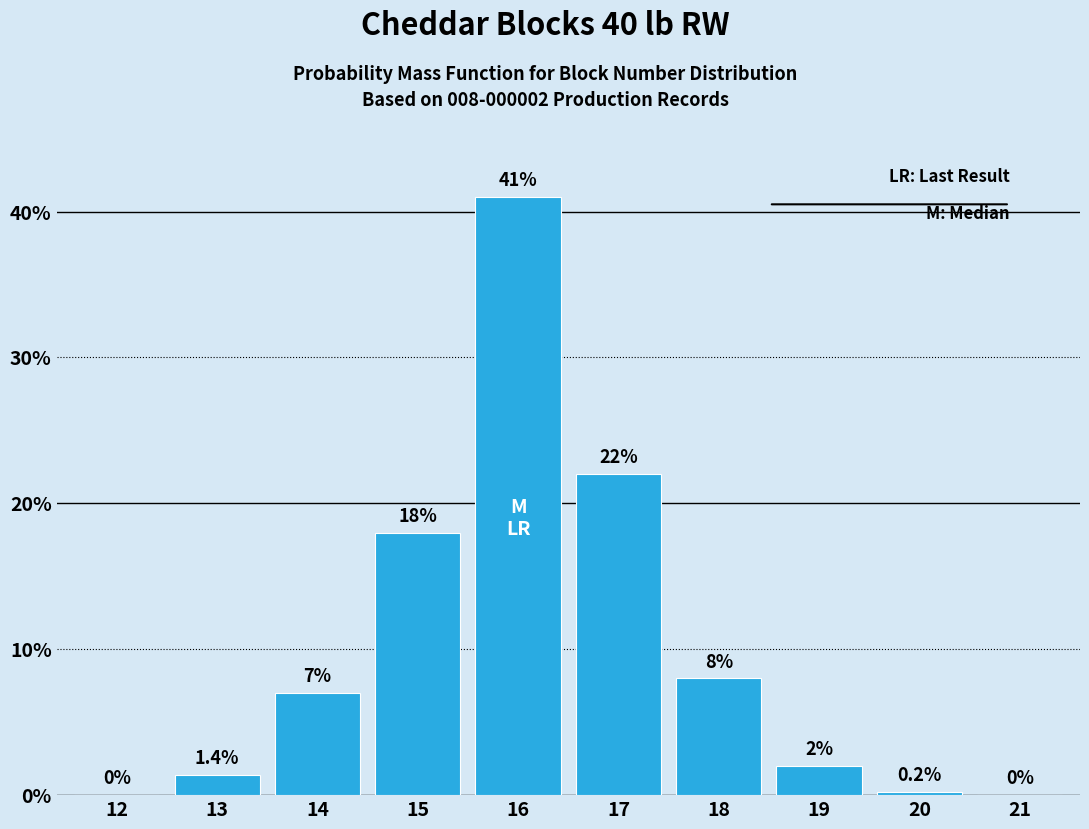

Reading left to right, extract all data points from this chart.

12=0.0	13=1.4	14=7.0	15=18.0	16=41.0	17=22.0	18=8.0	19=2.0	20=0.2	21=0.0